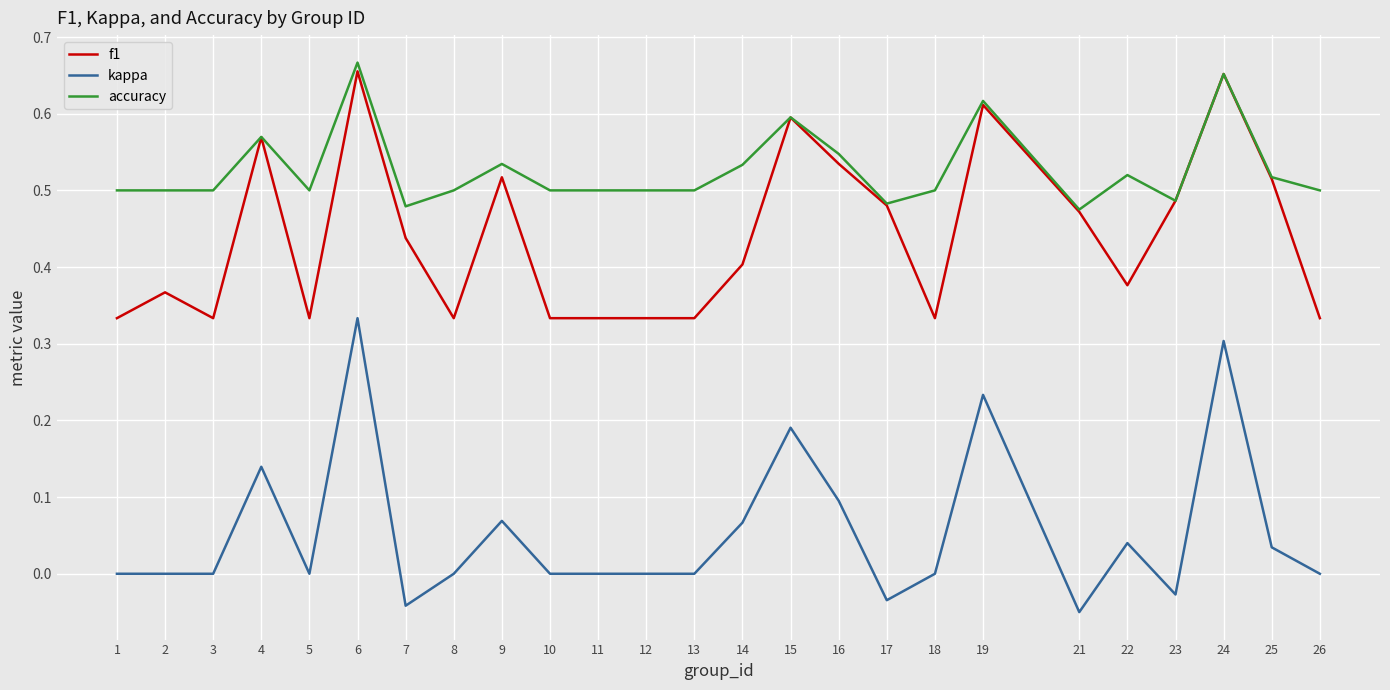

Which series has the largest total across all categories?

accuracy